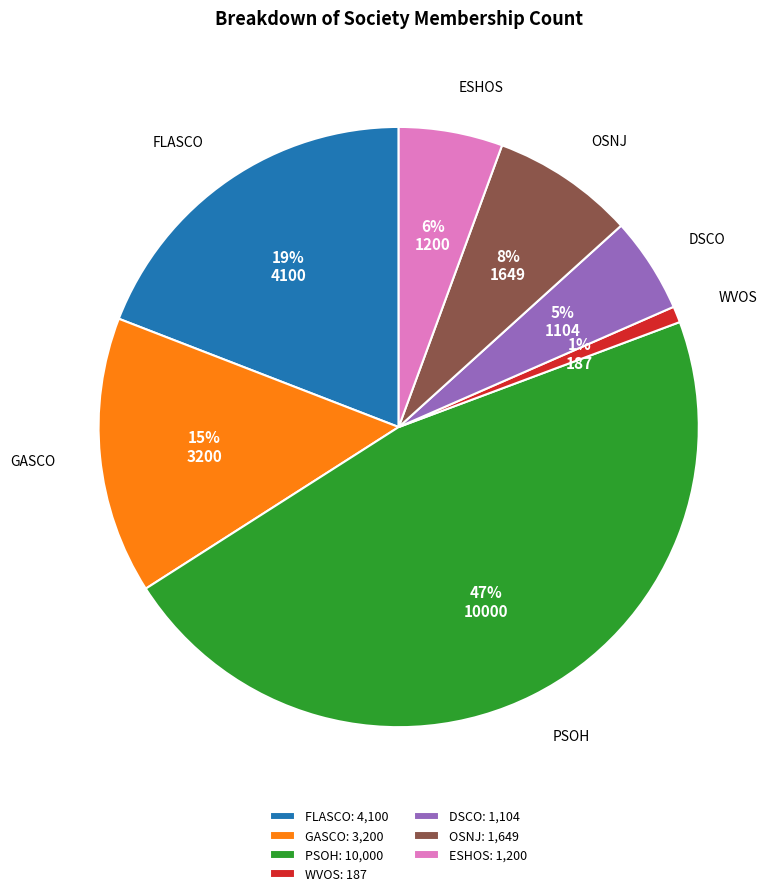

Is there a majority slice in this chart?

No